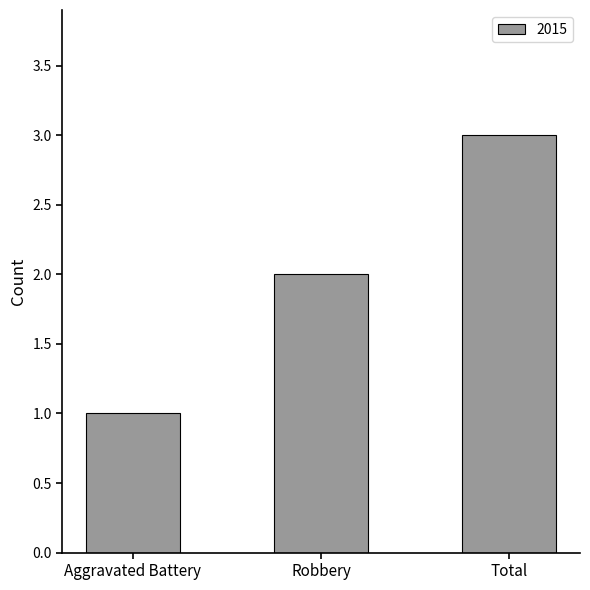

Rank the categories by value from lowest to highest.

Aggravated Battery, Robbery, Total